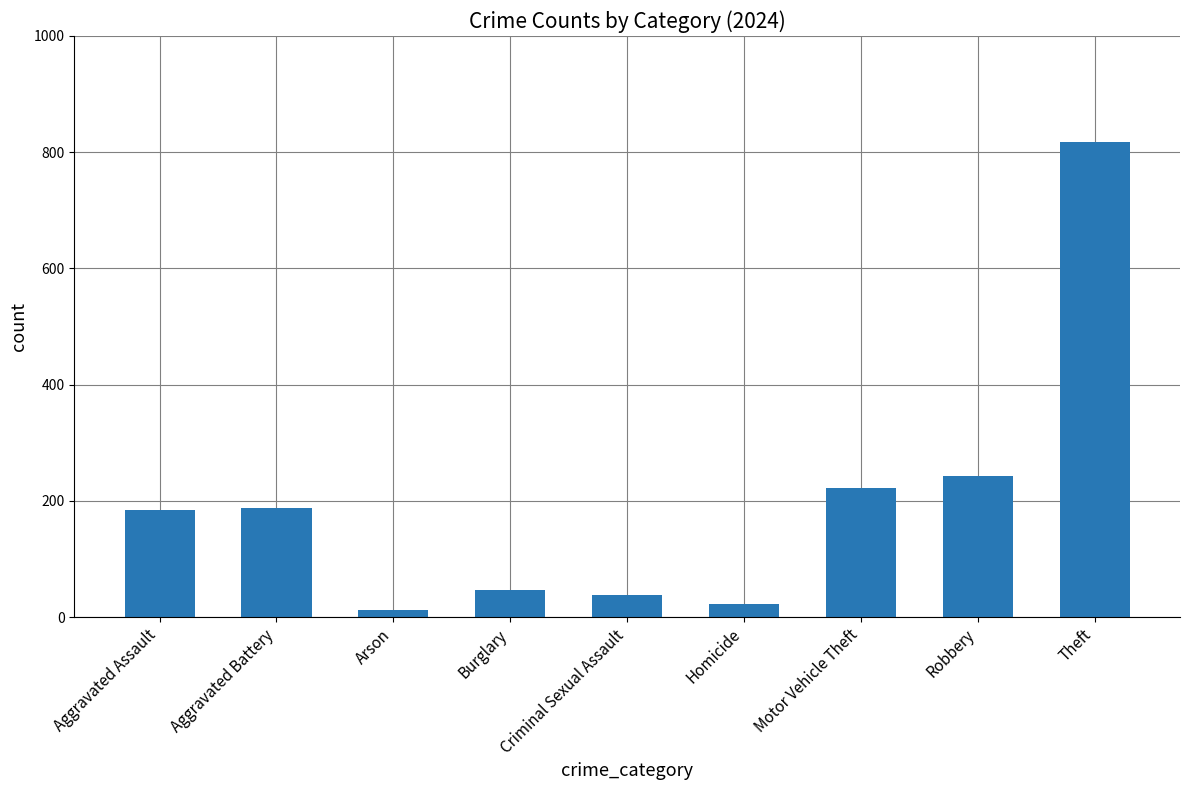

What is the sum of all values?

1774